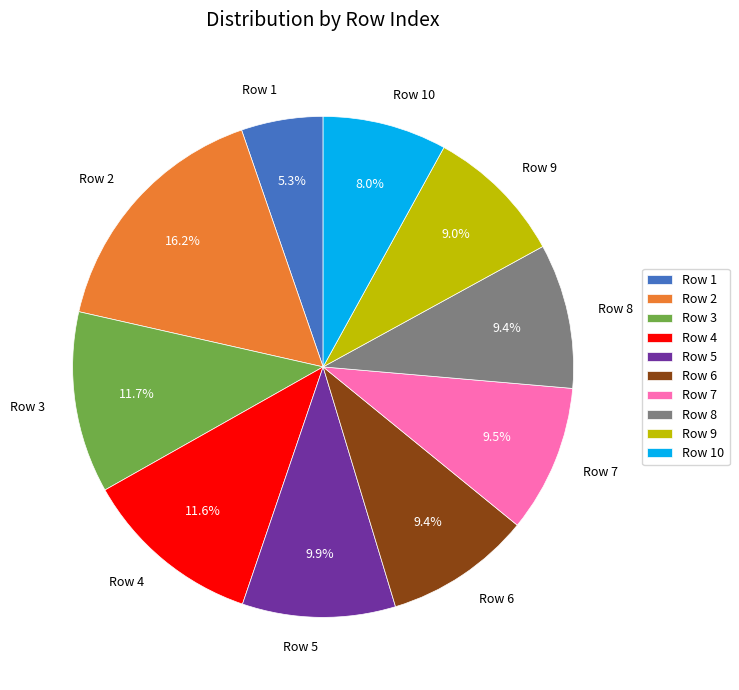

Is there a majority slice in this chart?

No